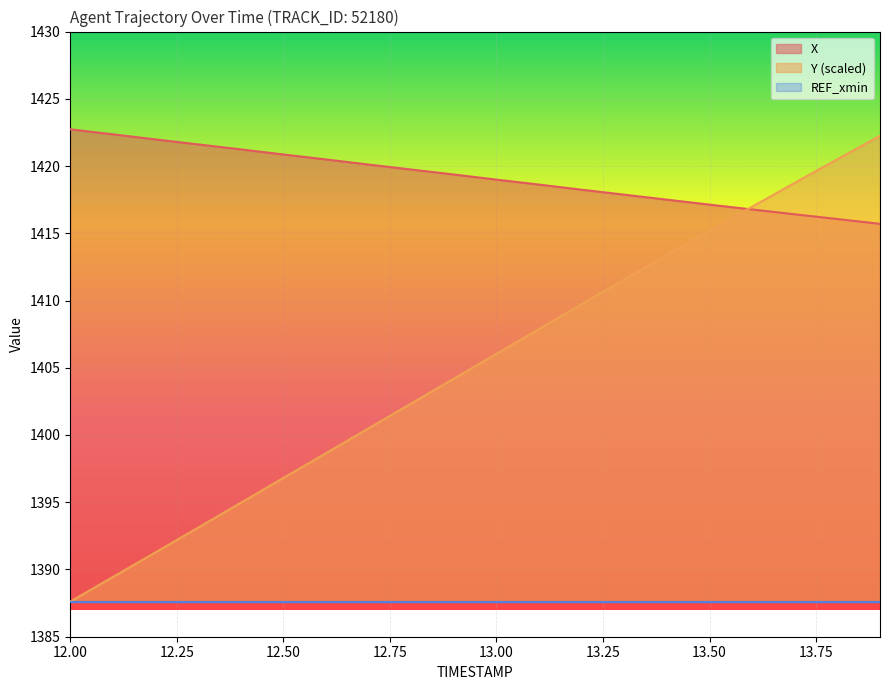

Reading left to right, list all the values displayed in this chart.

X: 12.0=1422.7	12.1=1422.4	12.2=1422.0	12.3=1421.6	12.4=1421.2	12.5=1420.9	12.6=1420.5	12.7=1420.1	12.8=1419.7	12.9=1419.4	13.0=1419.0	13.1=1418.6	13.2=1418.2	13.3=1417.9	13.4=1417.5	13.5=1417.1	13.6=1416.8	13.7=1416.4	13.8=1416.1	13.9=1415.7
Y: 12.0=1387.6	12.1=1389.4	12.2=1391.3	12.3=1393.1	12.4=1395.0	12.5=1396.8	12.6=1398.6	12.7=1400.5	12.8=1402.3	12.9=1404.2	13.0=1406.0	13.1=1407.9	13.2=1409.7	13.3=1411.6	13.4=1413.4	13.5=1415.2	13.6=1417.0	13.7=1418.7	13.8=1420.5	13.9=1422.3